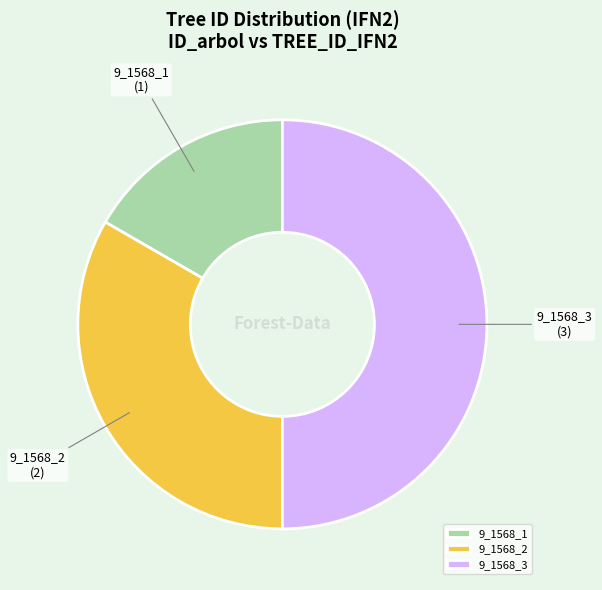

Rank the categories by value from highest to lowest.

9_1568_3, 9_1568_2, 9_1568_1